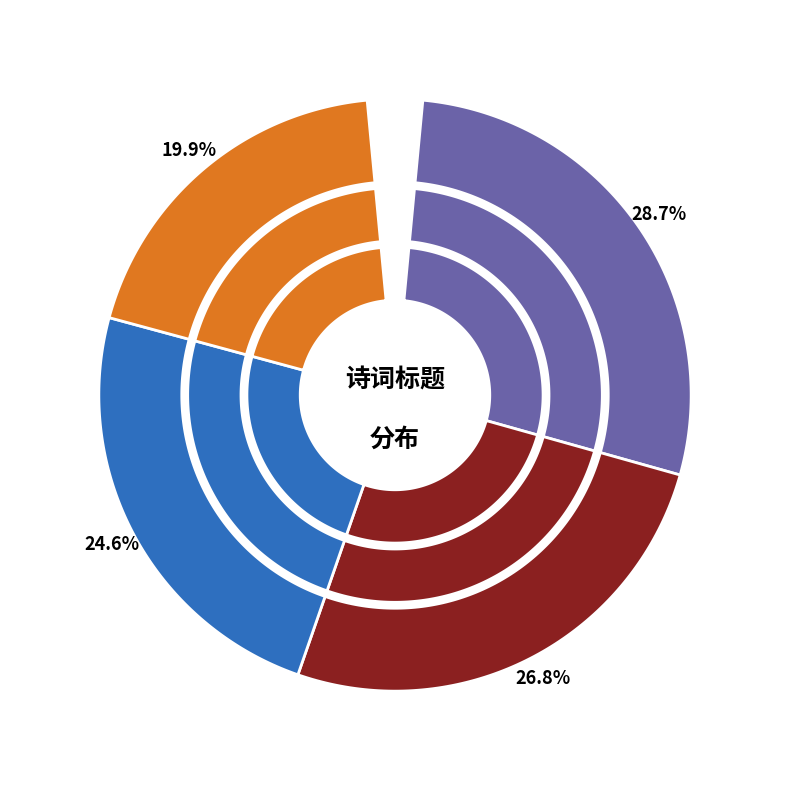

Which has a higher value, 青县夜泊 or 行县夜宿胡民部鹤汀山庄和壁间韵?

青县夜泊